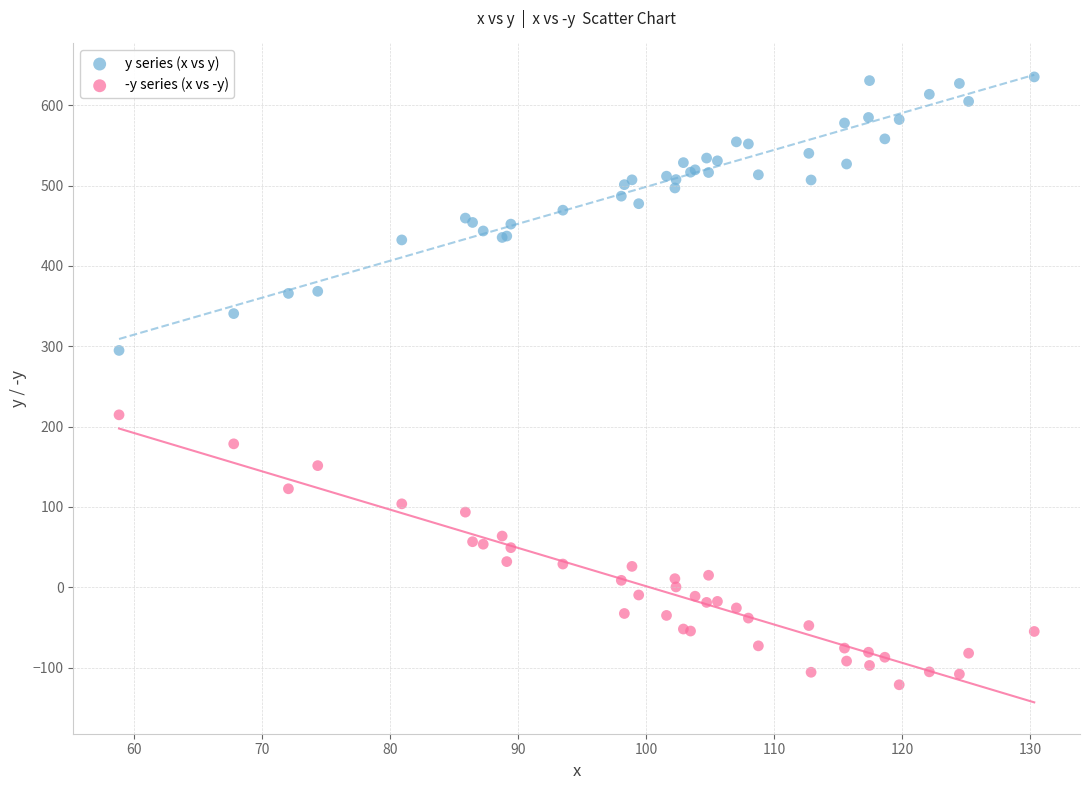

What are all the series names shown in the legend?

y series (x vs y), -y series (x vs -y)